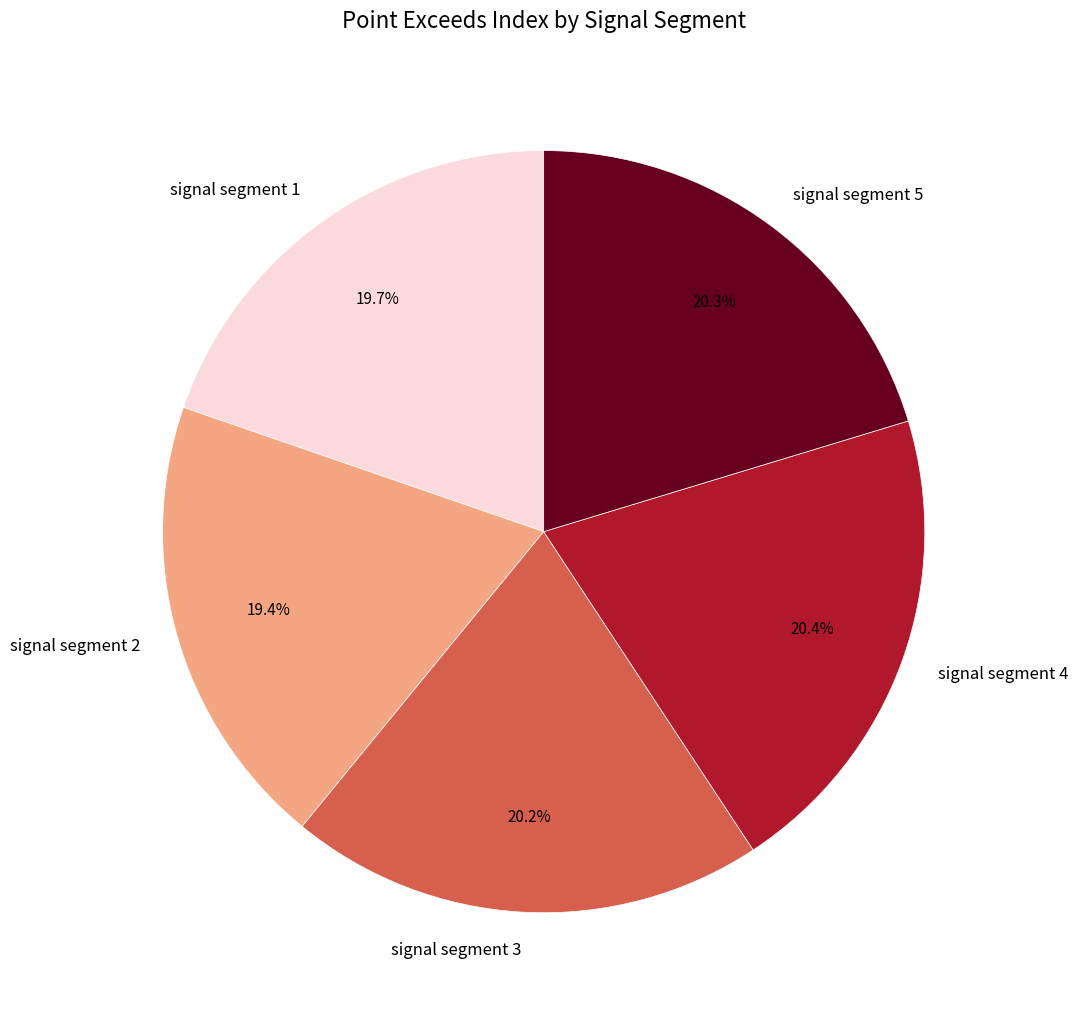

Approximately how many times larger is the value at signal segment 1 compared to signal segment 2?

1.0